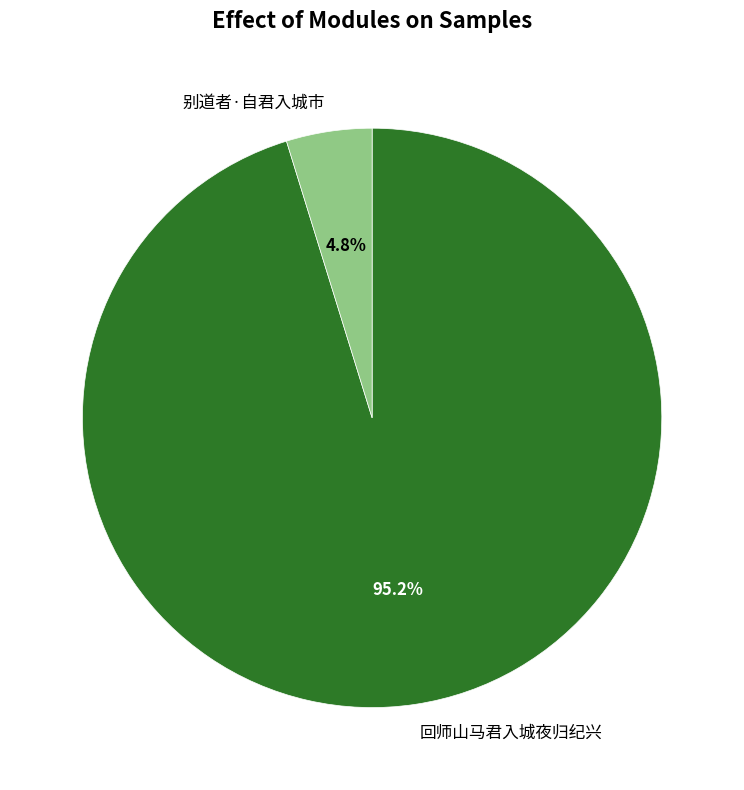

Rank the categories by value from lowest to highest.

别道者·自君入城市, 回师山马君入城夜归纪兴